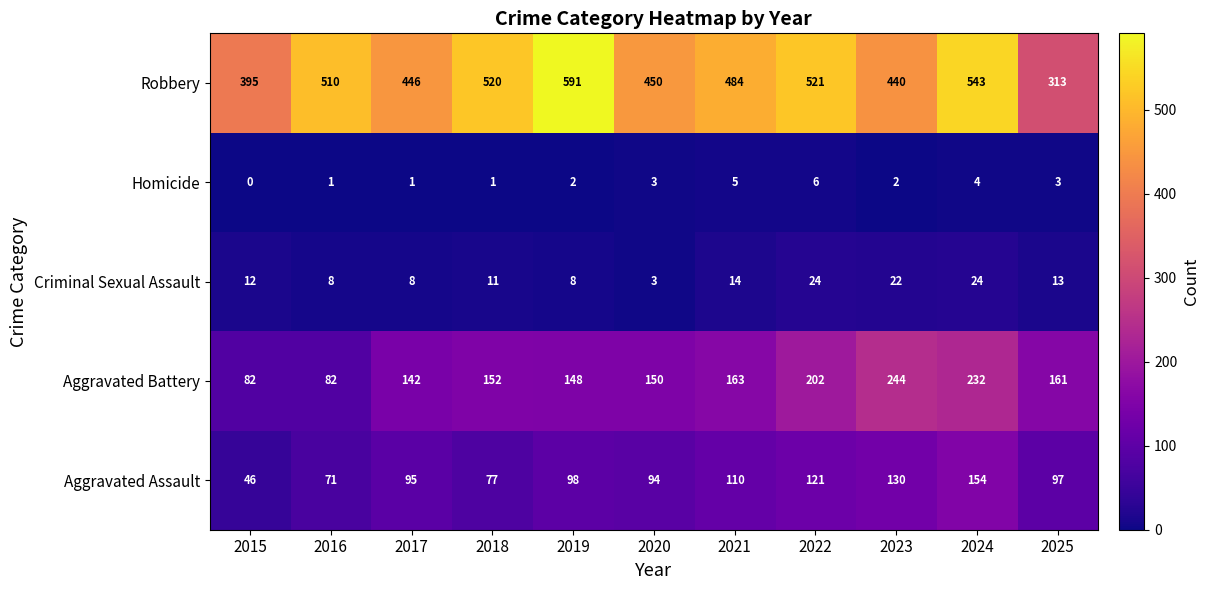

What is the difference between the Homicide values at 2022 and 2017?

5